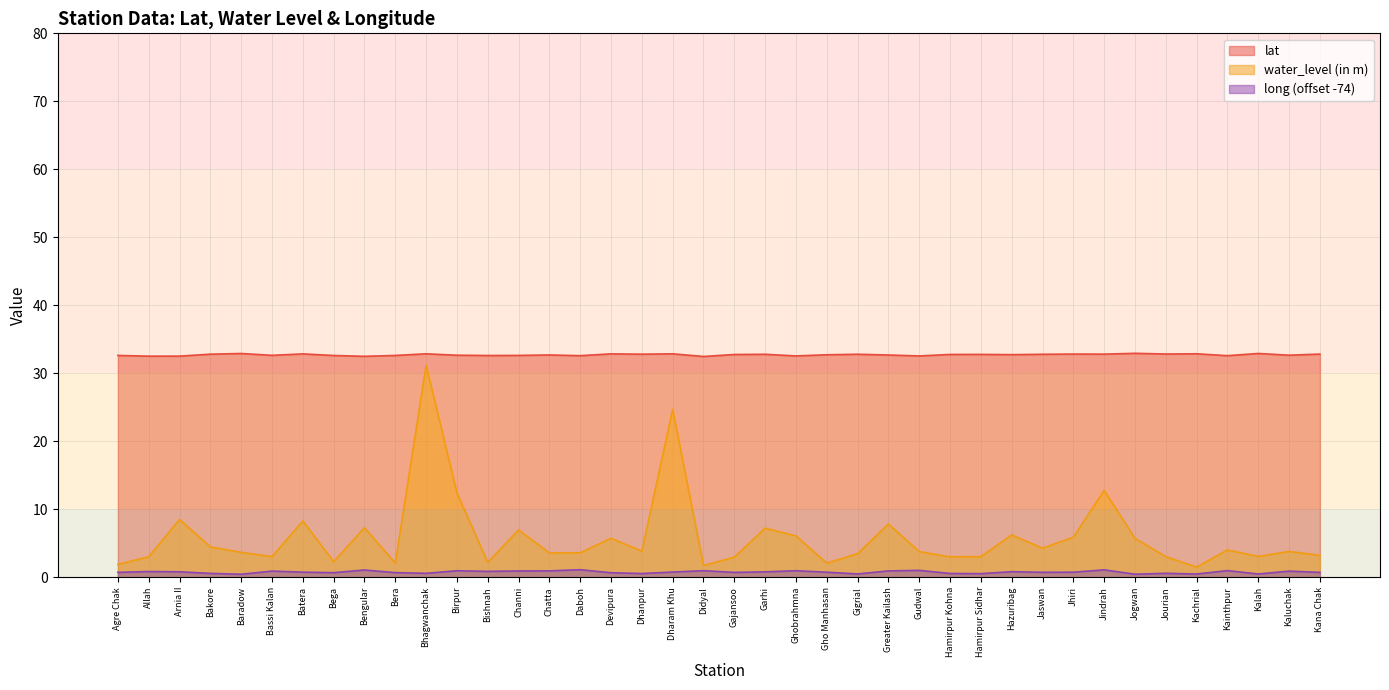

Is the value of water_level at Kachrial greater than the value of lat at Kana Chak?

No